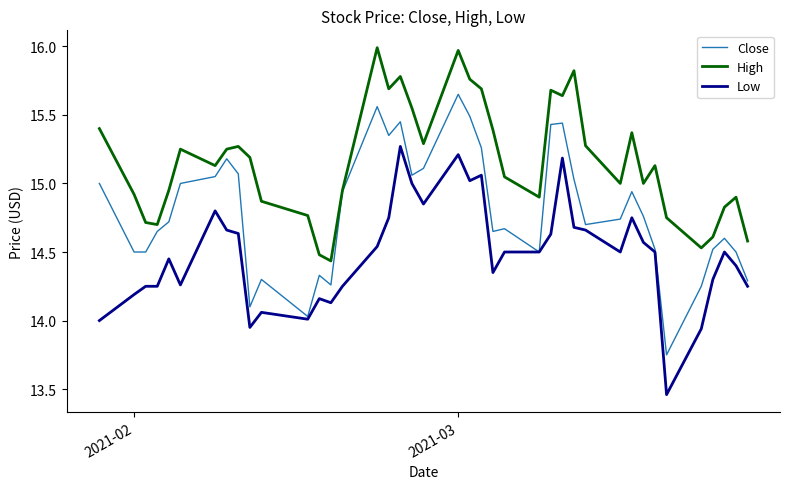

Does the chart display data point markers on the line(s)?

No